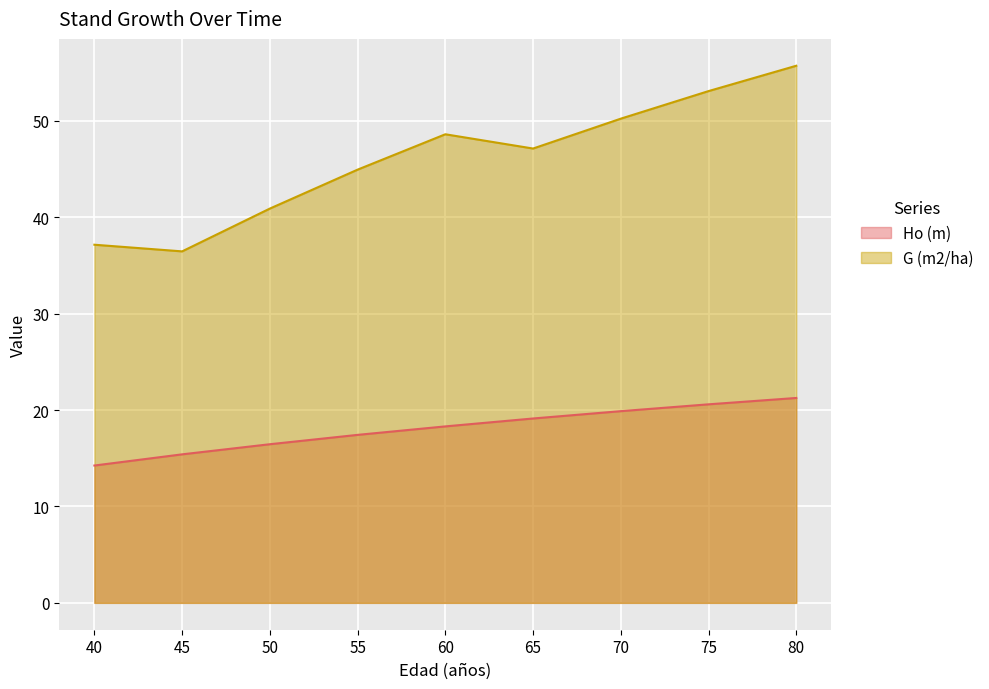

What is the difference between the maximum and second lowest values in the G (m2/ha) series?

18.6